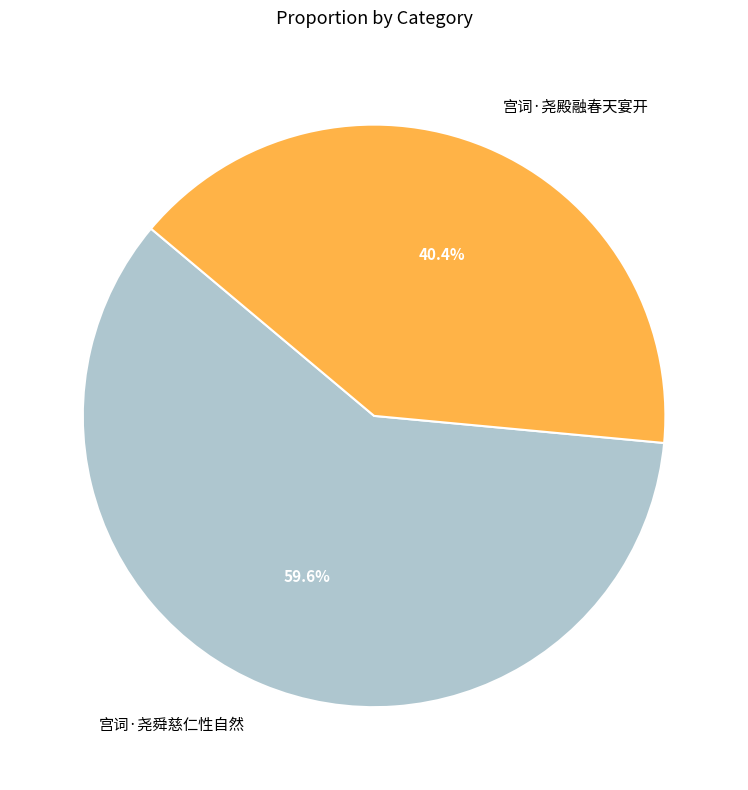

Does 宫词·尧舜慈仁性自然 account for over 50% of the chart?

Yes